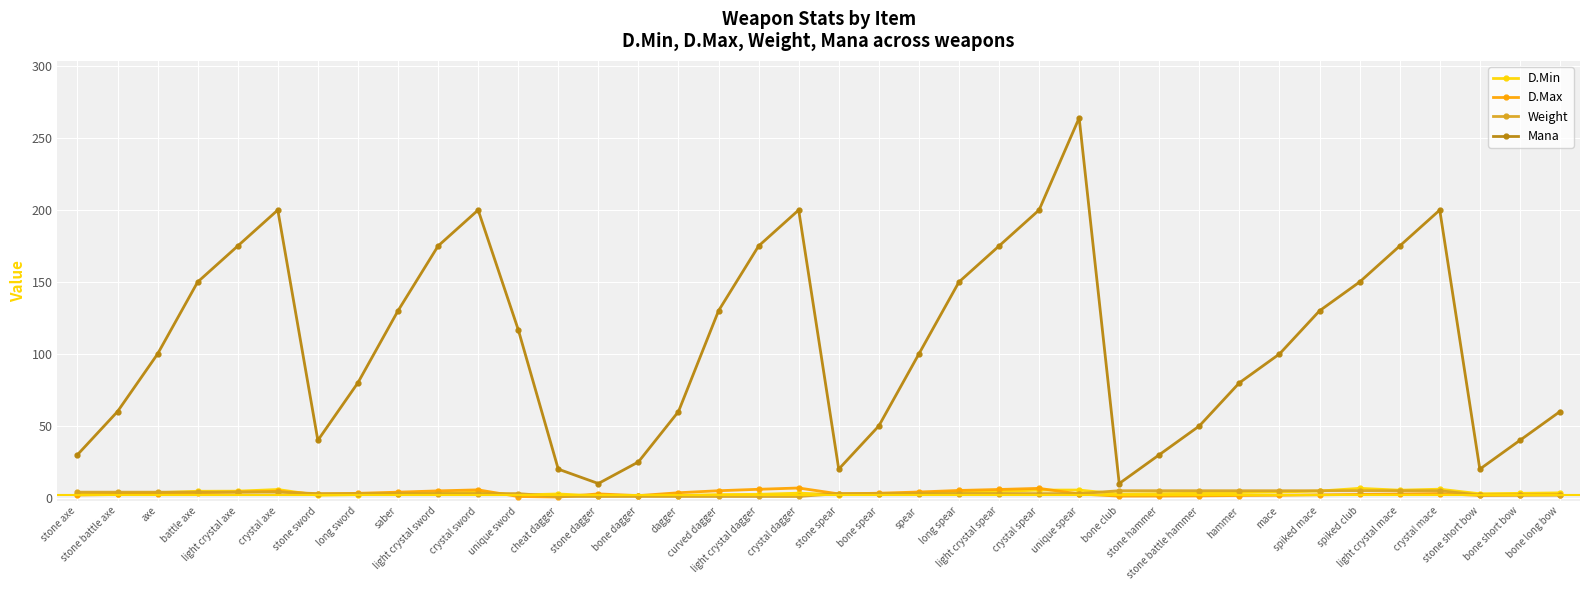

Count the number of categories in the chart.

38